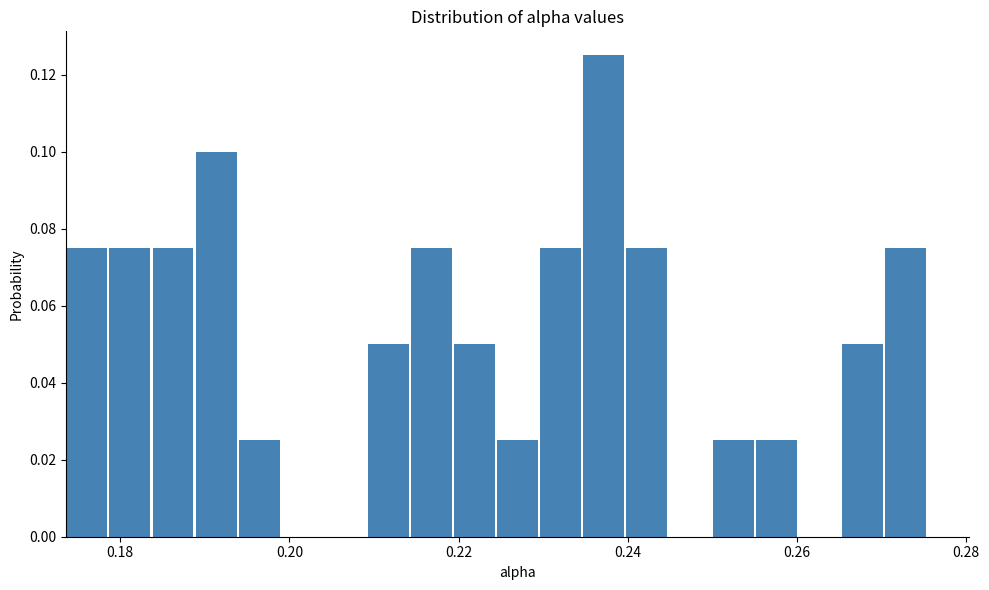

Read against the x-axis, roughly where is the centre of the tallest bar?

0.238